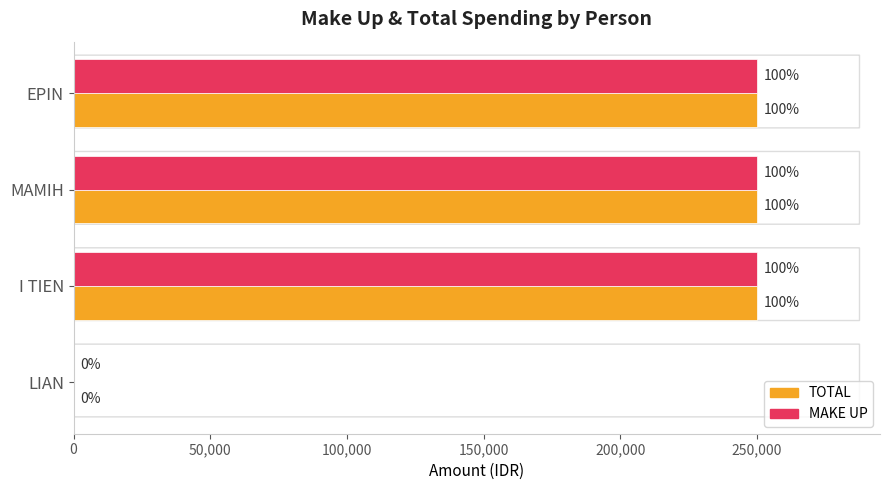

What are all the series names shown in the legend?

TOTAL, MAKE UP